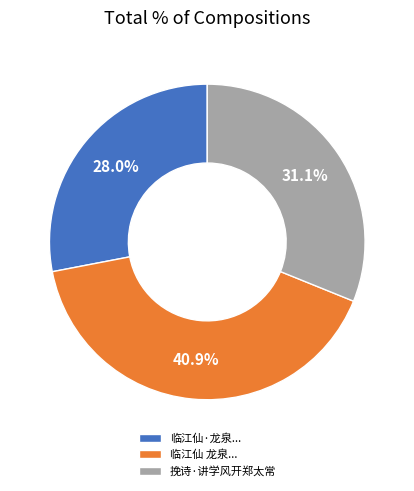

Is 挽诗·讲学风开郑太常 the majority of the pie?

No